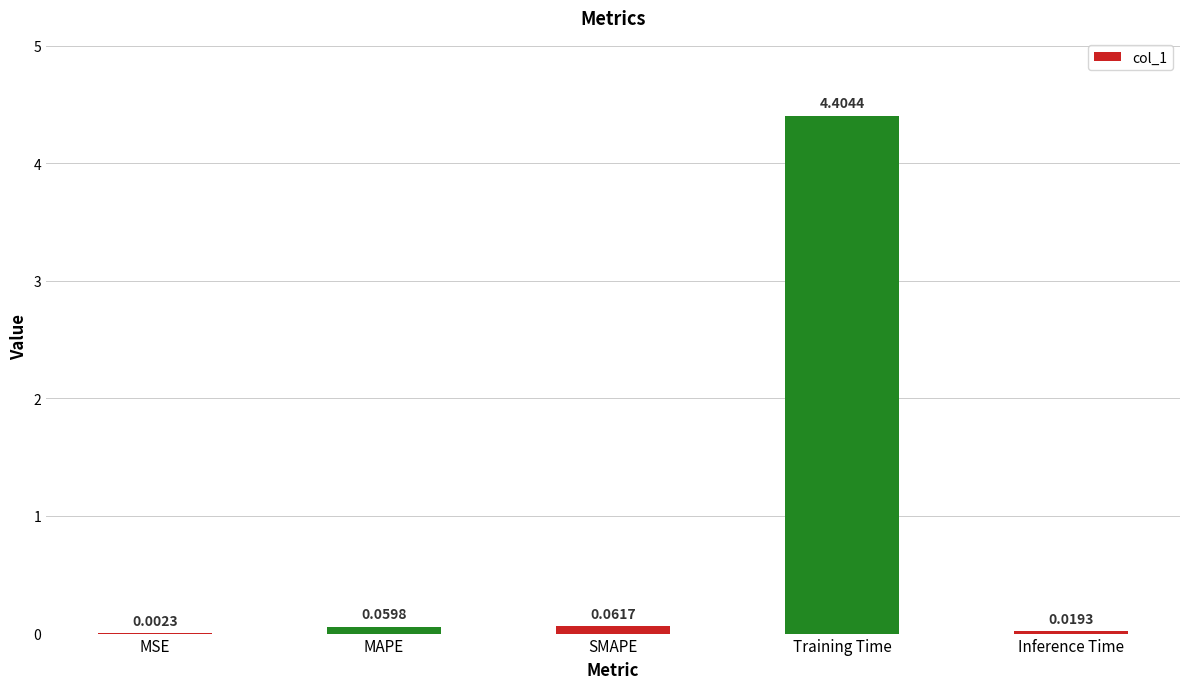

Between Training Time and SMAPE, which is larger?

Training Time